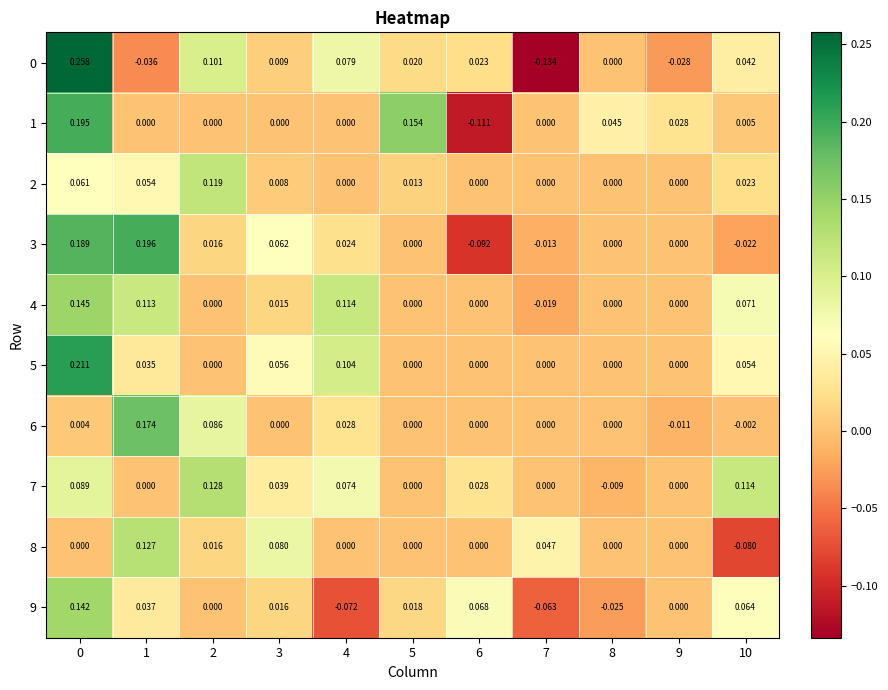

Is the value of 6 at 1 greater than the value of 5 at 8?

Yes